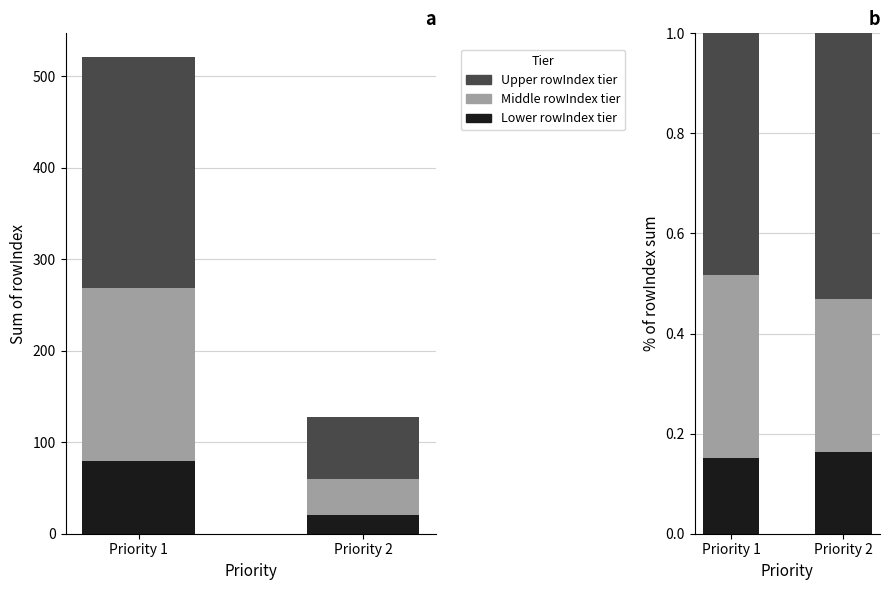

How many bars are there in each group?

3